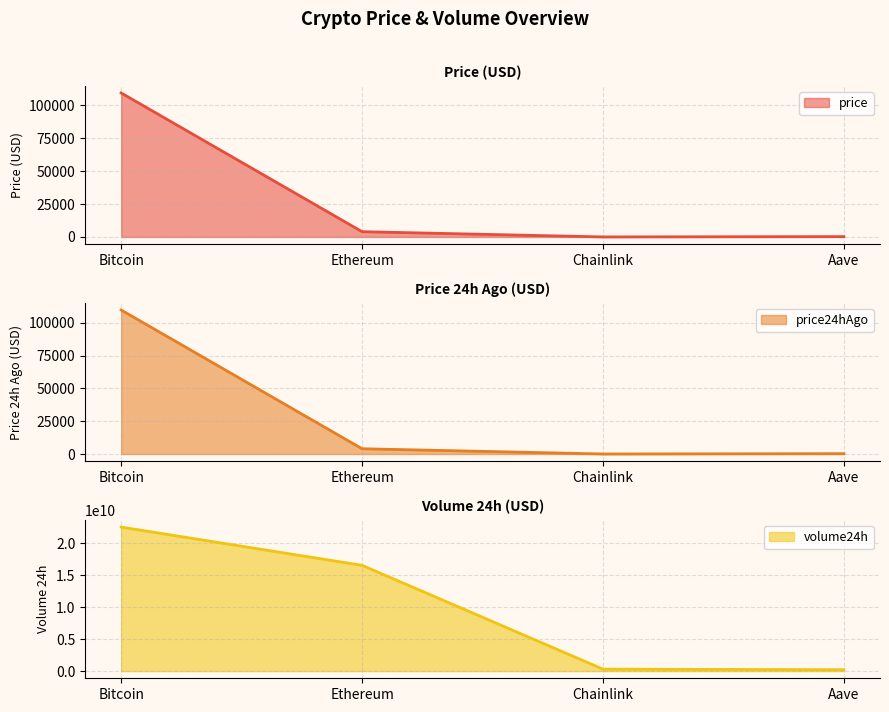

Which series has the largest total across all categories?

volume24h